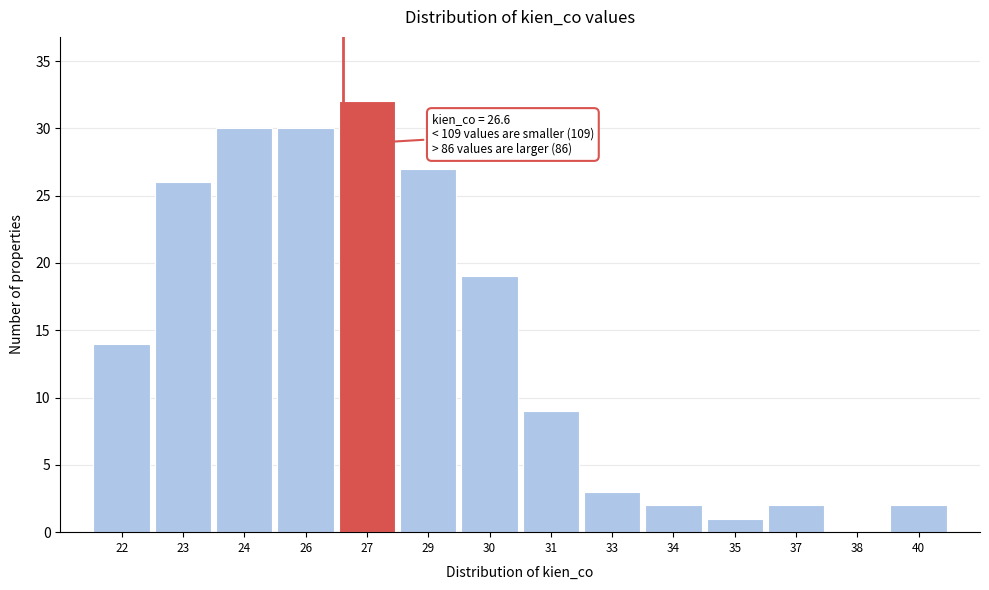

Reading right to left, transcribe all the data shown in this chart.

40=2	38=0	37=2	35=1	34=2	33=3	31=9	30=19	29=27	27=32	26=30	24=30	23=26	22=14